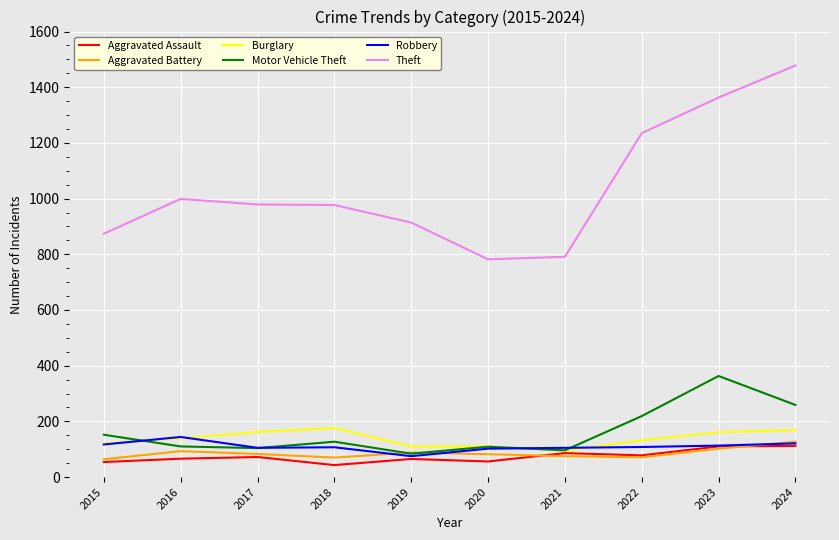

The Theft series shows 977 at 2018. True or false?

True